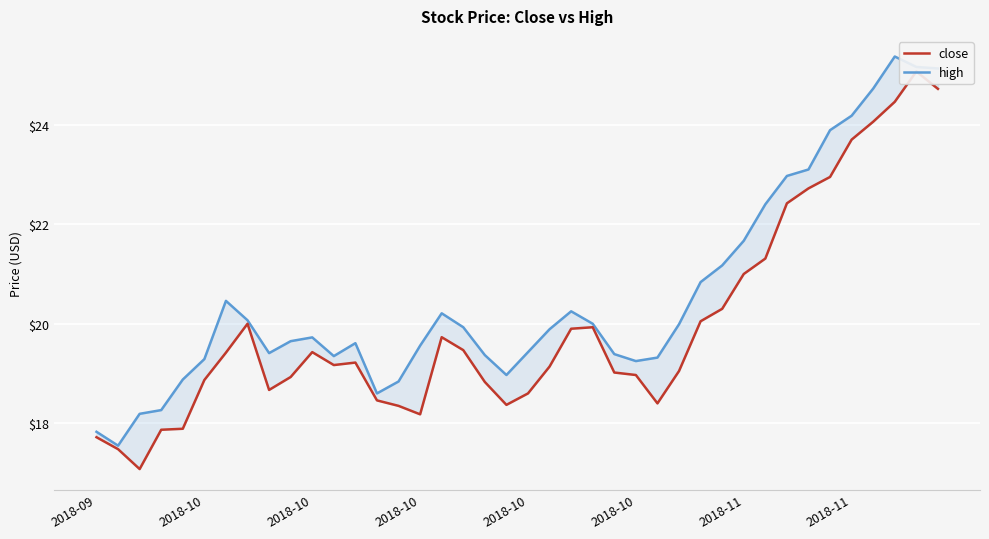

What is the sum of all high values?

821.9